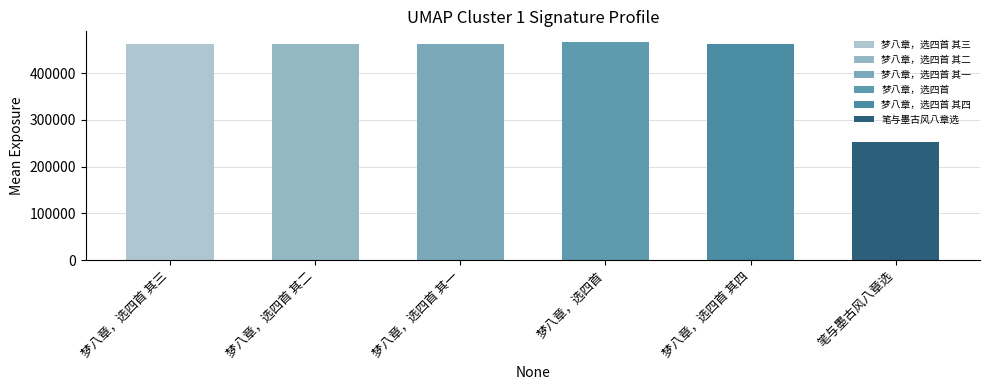

Is it true that the value at 笔与墨古风八章选 is 252825?

True